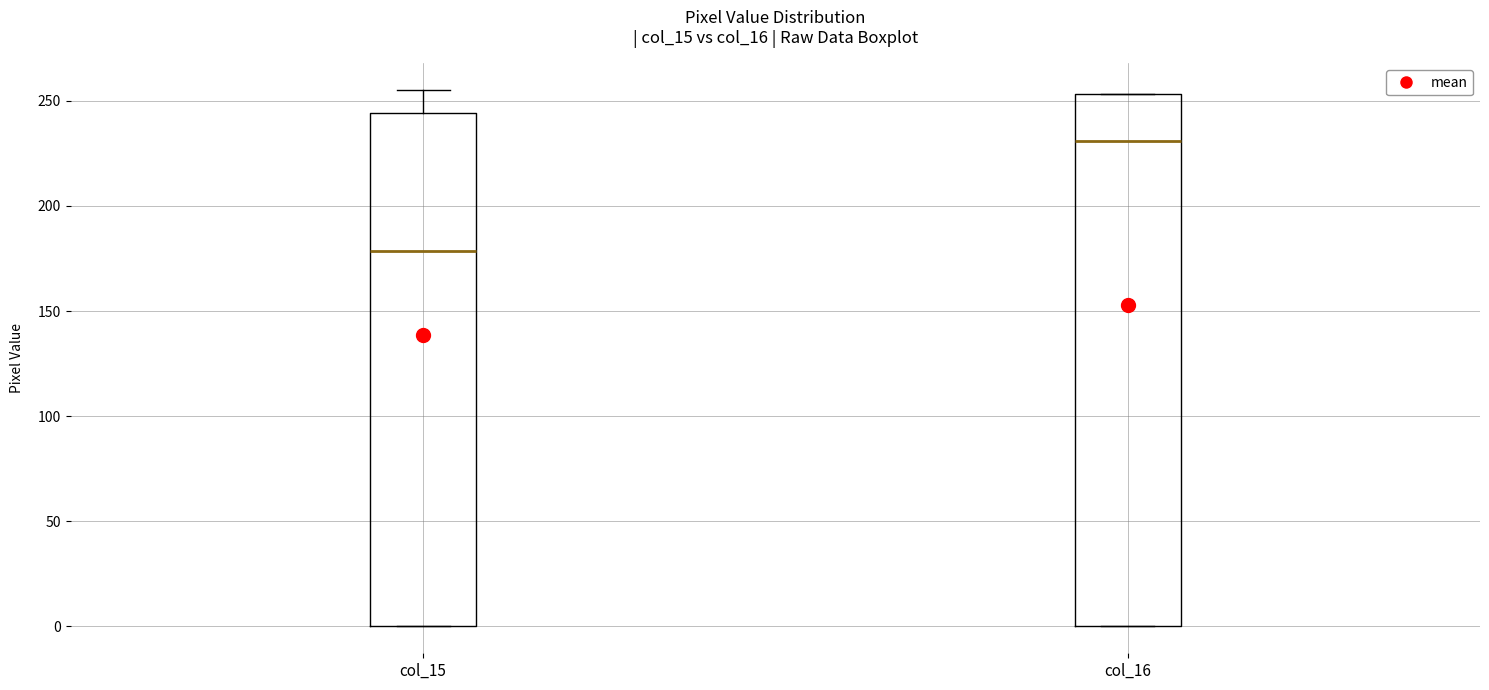

Where does the median line of the box for col_16 sit on the y-axis? The values are not printed on the chart, so give them approximately, as read against the axis.

230